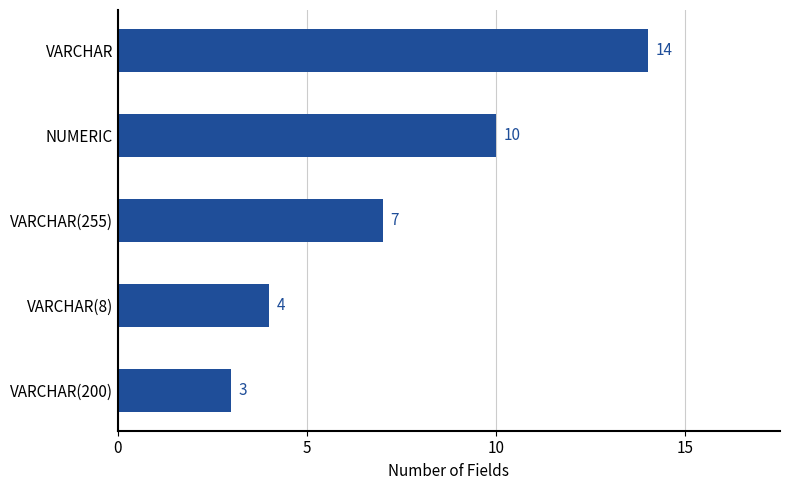

What is the label of the 5th bar from the top?

VARCHAR(200)